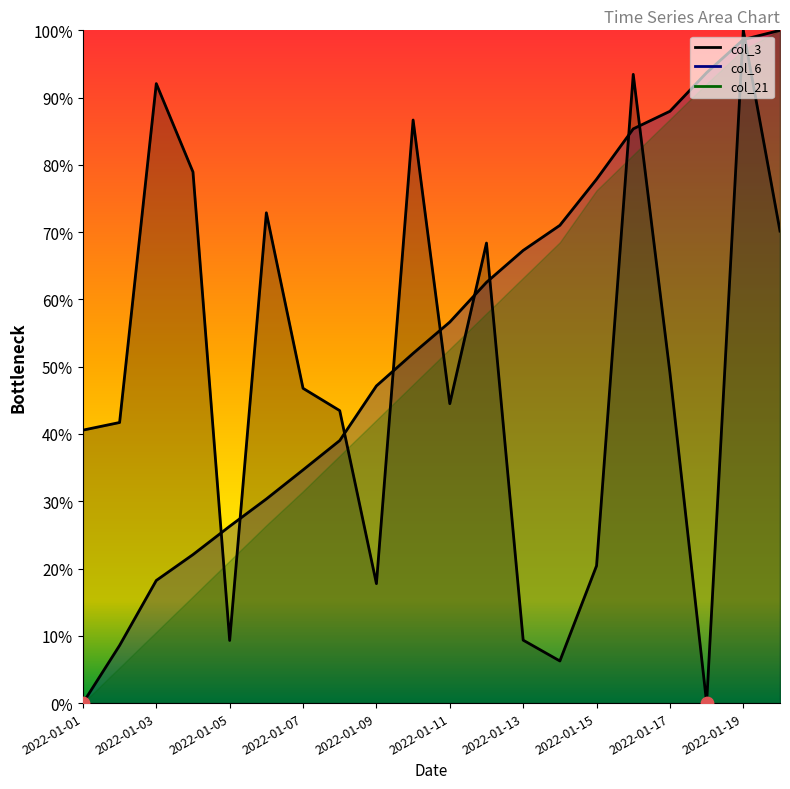

Which series contains the highest Y value?

col_3